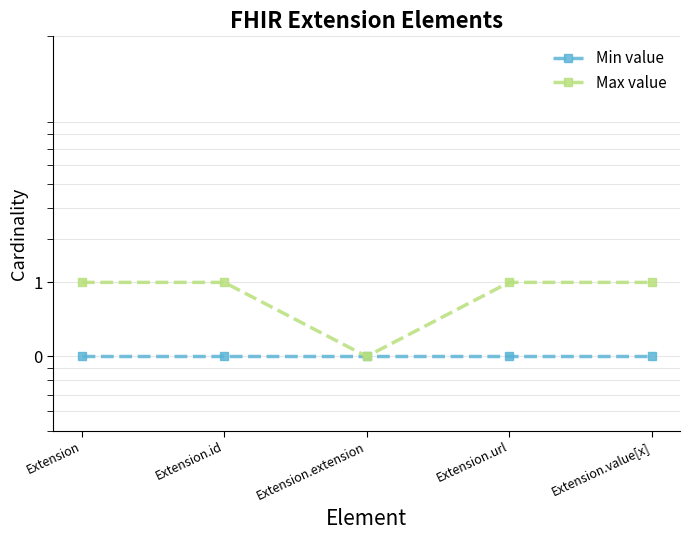

Which series has the largest range (max minus min)?

Max value